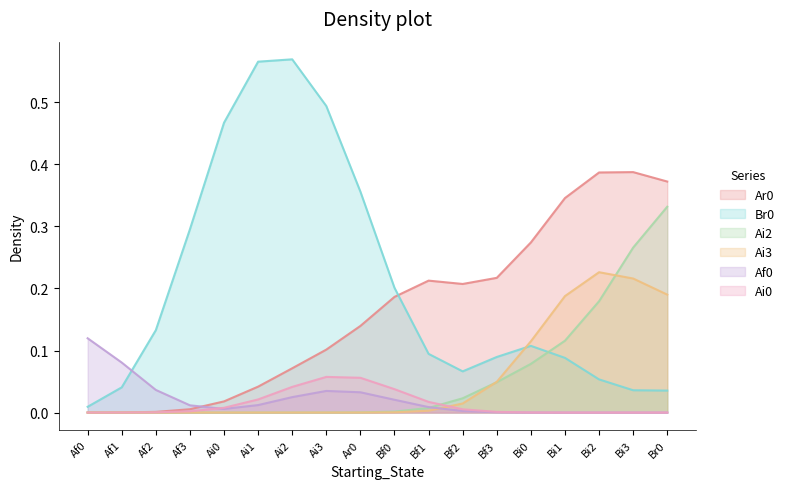

Which has a higher value, Bf2 or Bf1?

Bf1